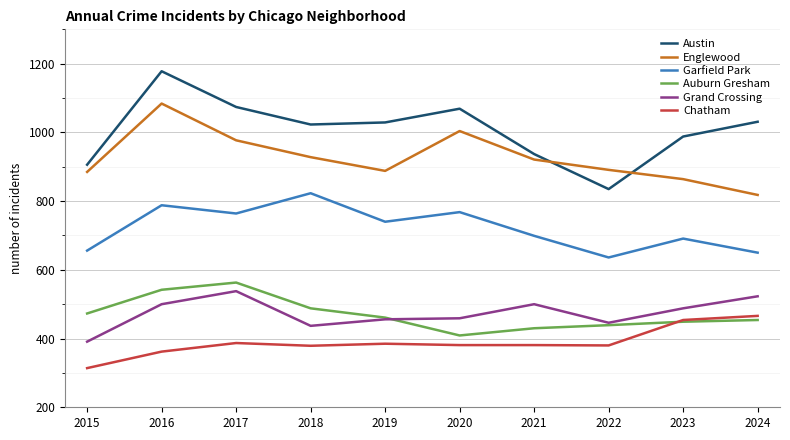

What is the total value across all series at 2020?

4090